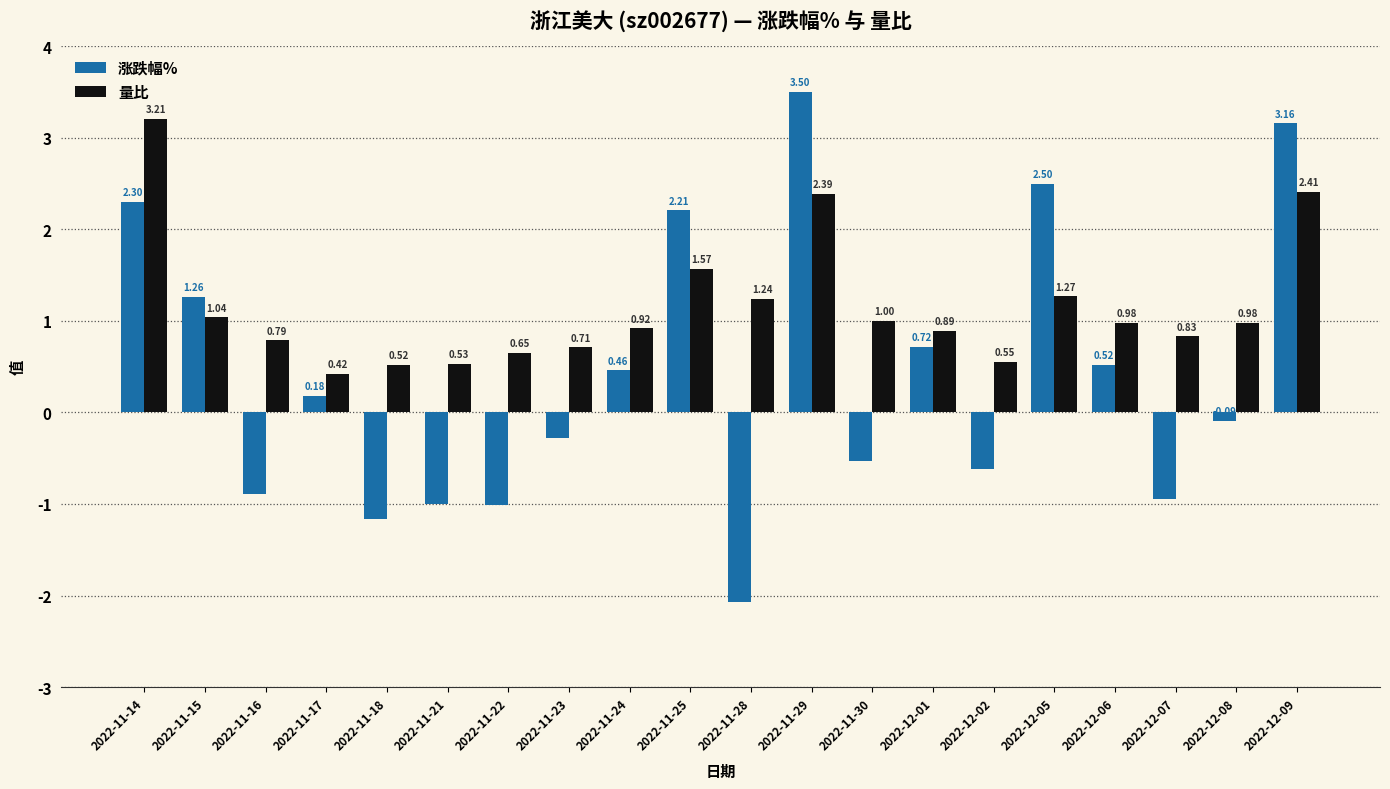

Which series has the widest spread of values?

涨跌幅%